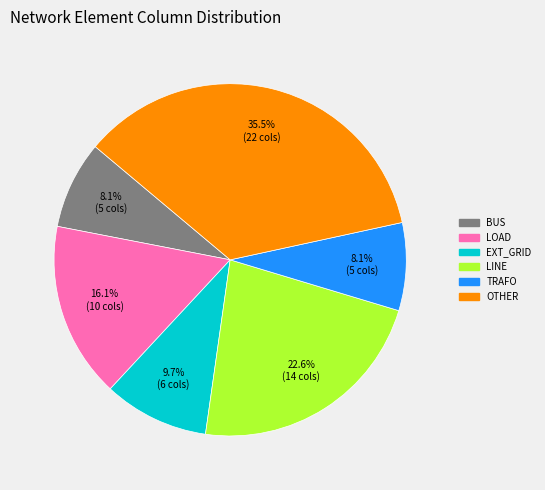

Does any single category account for the majority?

No